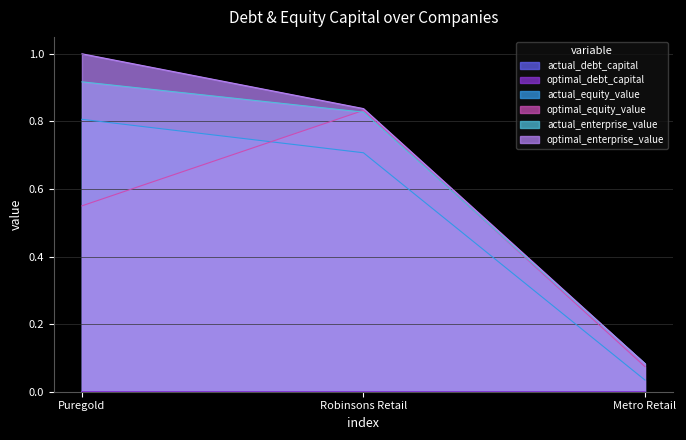

The actual_equity_value series shows 0.0 at Metro Retail. True or false?

True